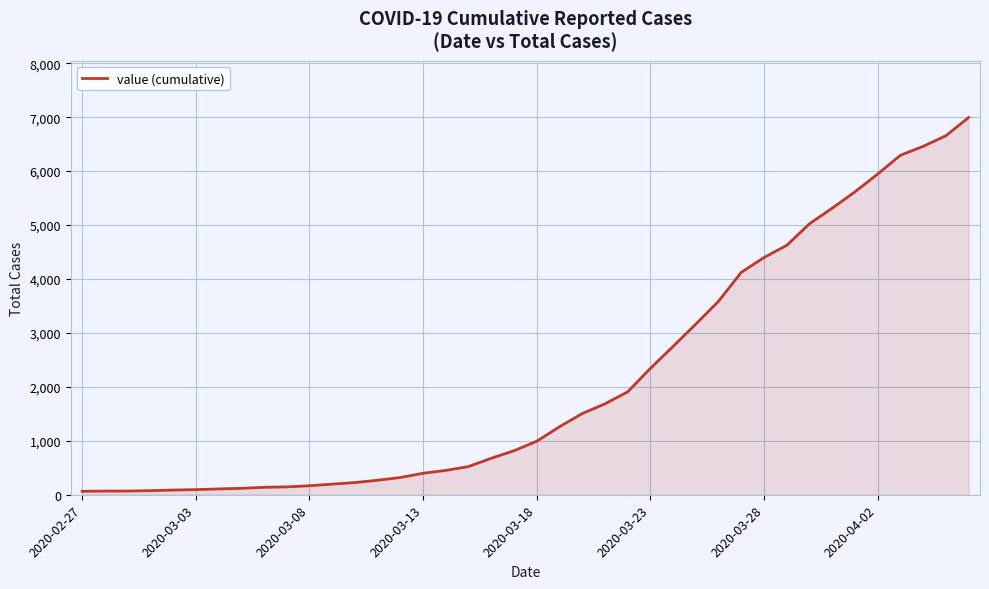

What is the maximum value shown in the chart?

6995